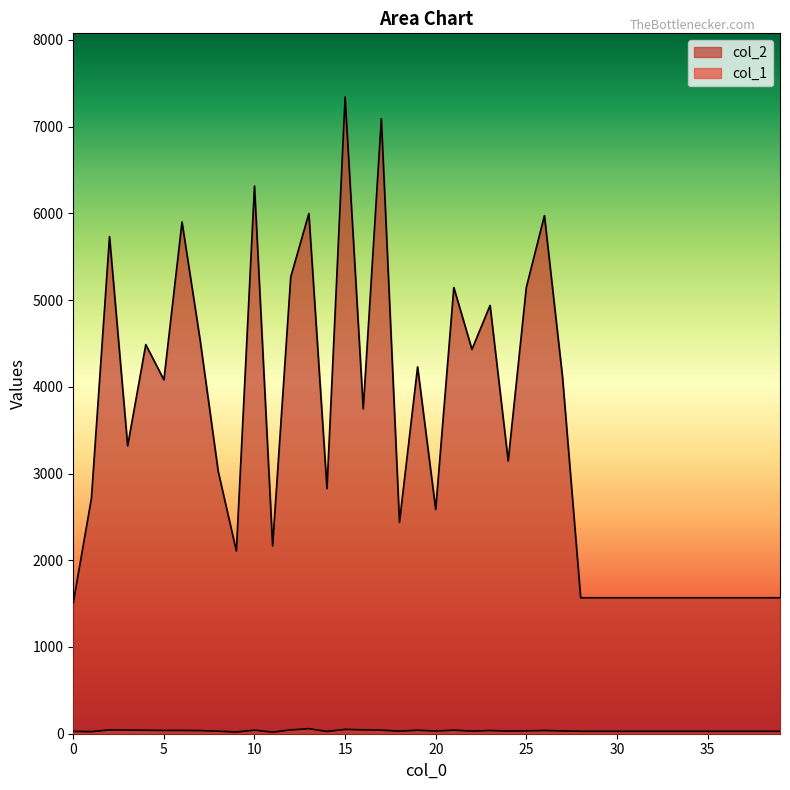

Rank the series by their average value, from lowest to highest.

col_1, col_2